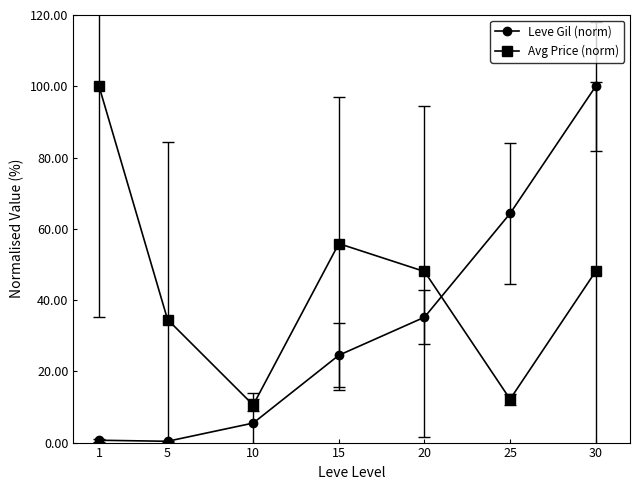

True or false: Avg Price (norm) and Leve Gil (norm) cross at least once.

True